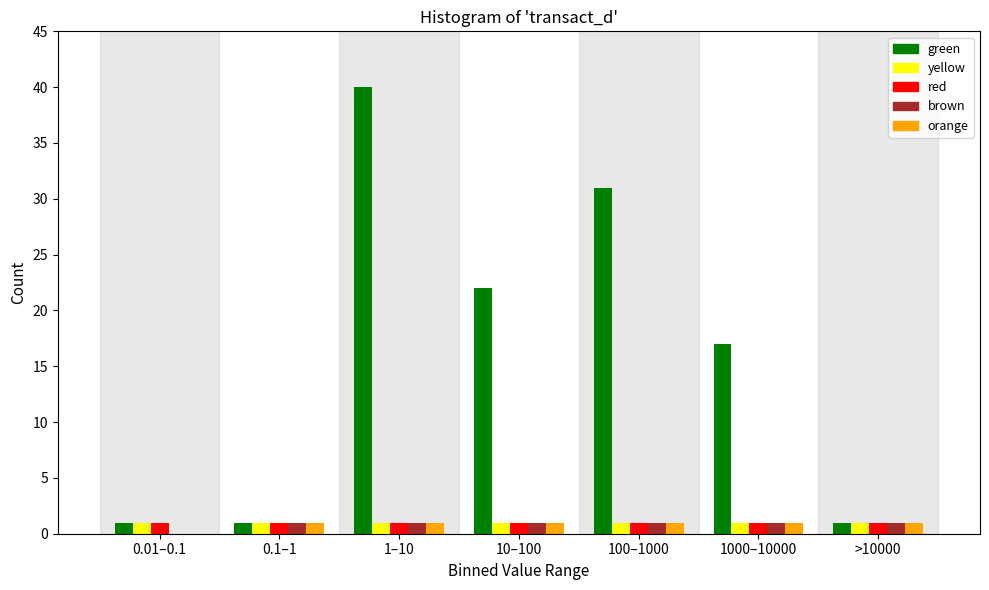

Which series has the largest total across all categories?

green